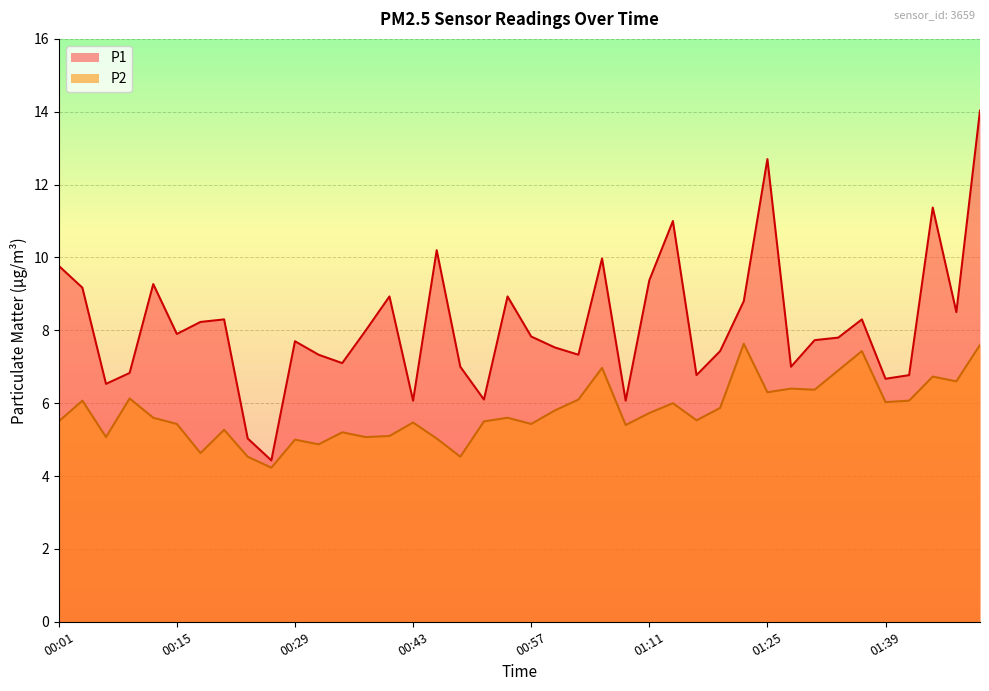

At which category does the chart reach its minimum across all series?

00:26